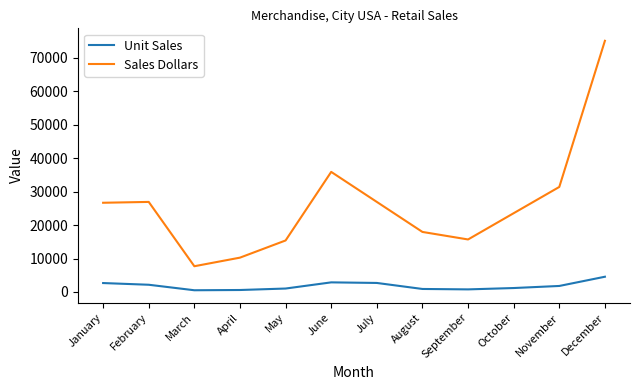

At which category is the sum across all series the highest?

December